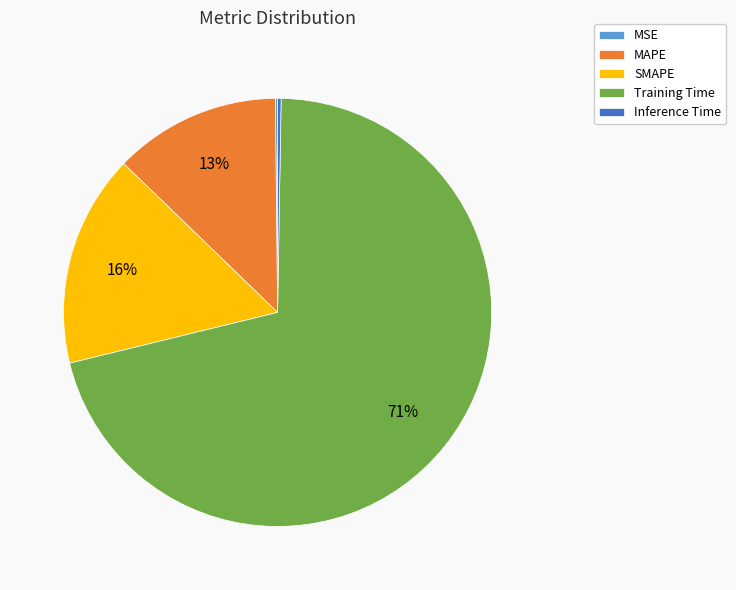

What is the largest slice in the pie chart?

Training Time